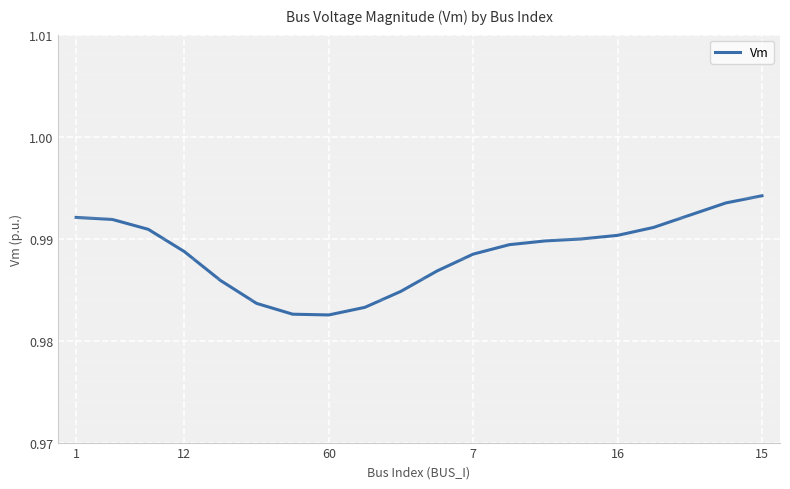

What is the sum of all values?

19.8